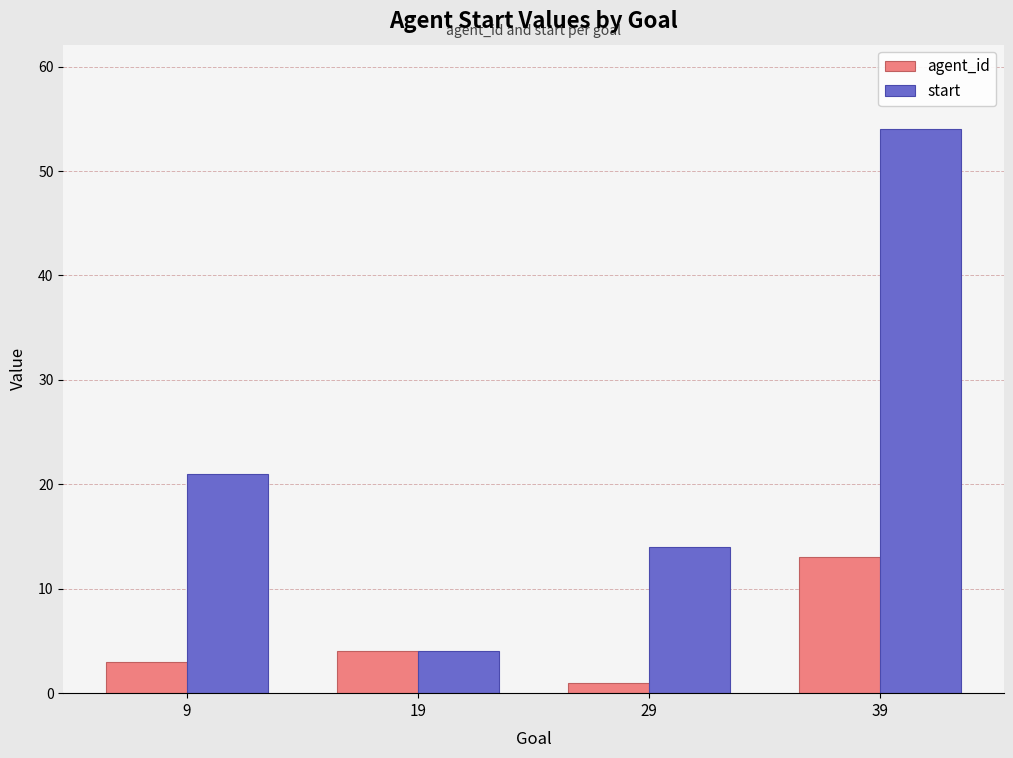

The value of start at 9 is 34. True or false?

False